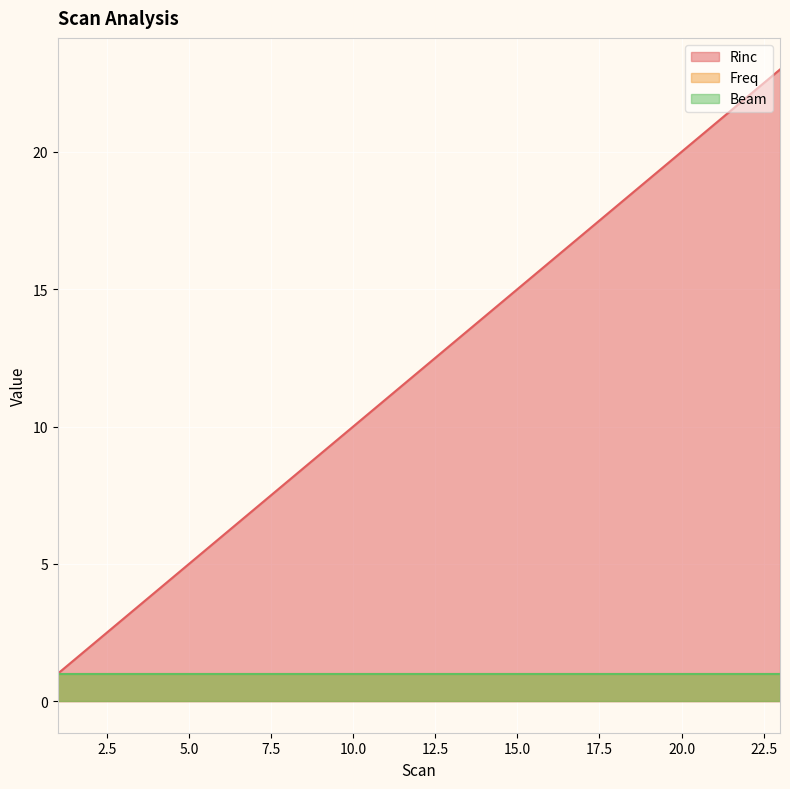

At which category is the sum across all series the highest?

23